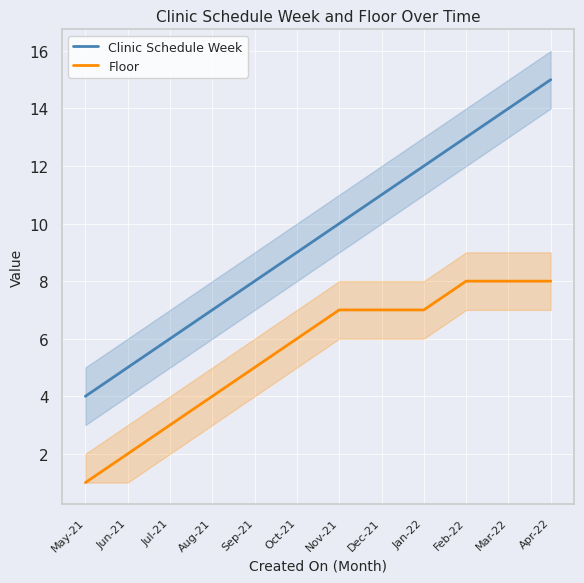

Is the value of Clinic Schedule Week at Apr-22 greater than the value of Floor at Jul-21?

Yes